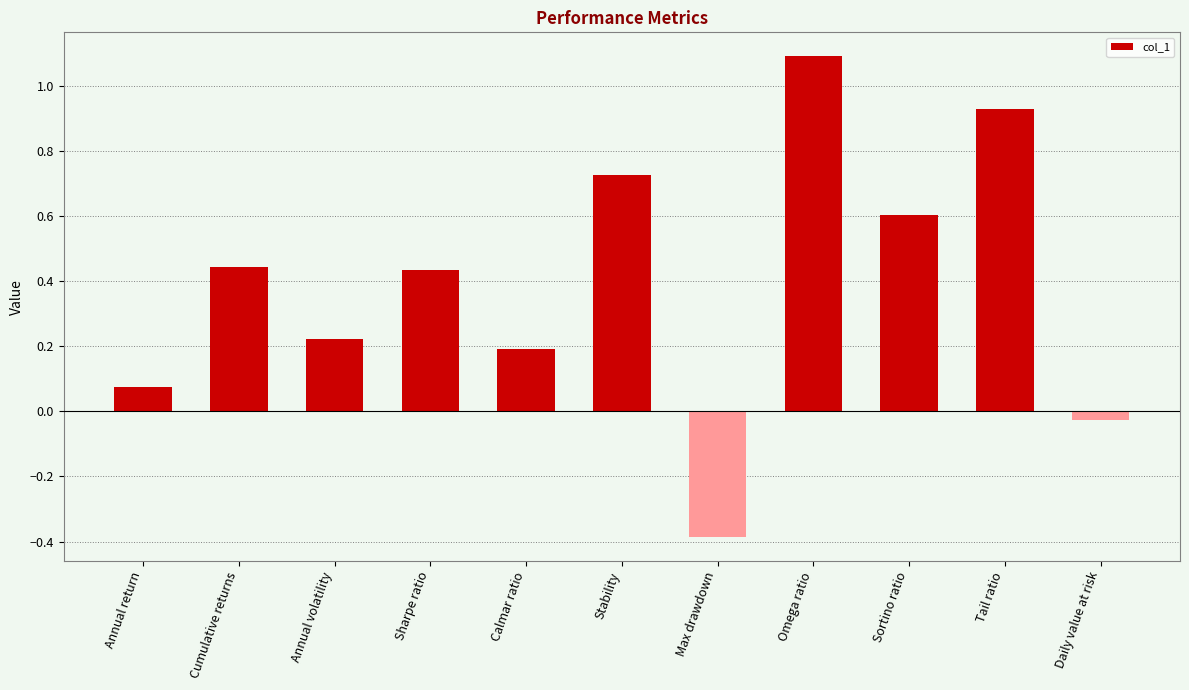

What is the difference between the second highest and second lowest values?

1.0